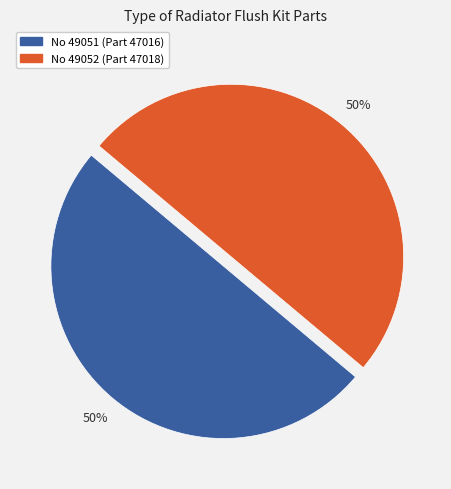

To the nearest percent, what is the average slice percentage?

50%